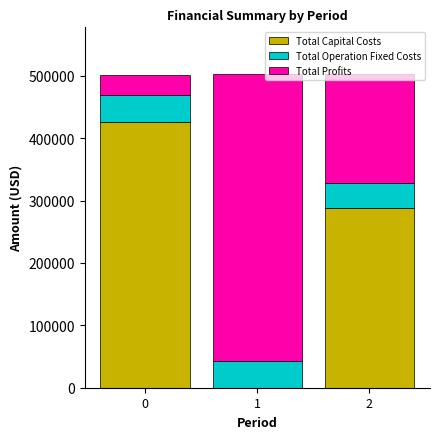

What is the total value across all series at 1?

502404.2